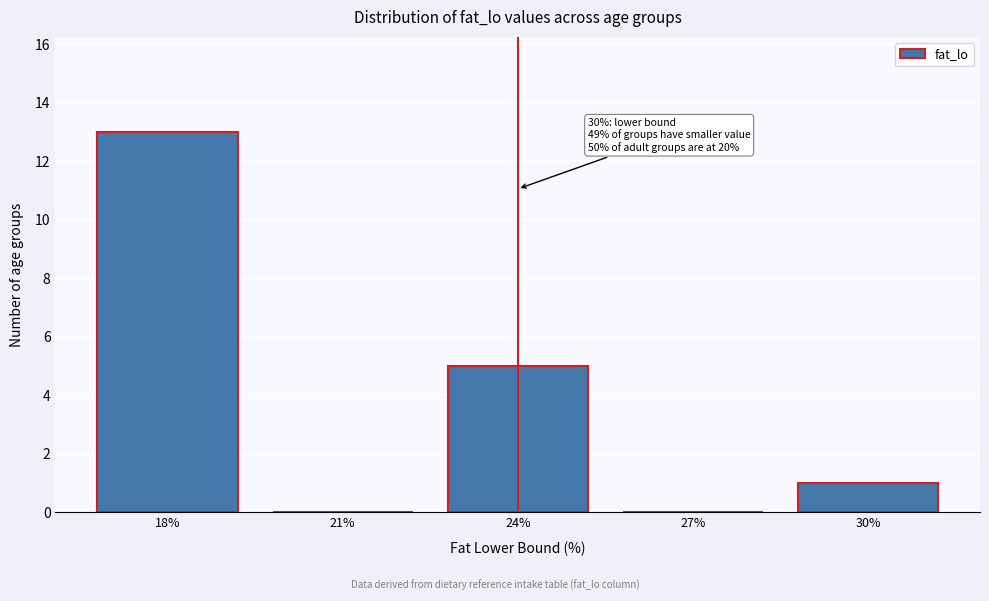

Reading right to left, what are all the values shown in this chart?

30%=1	27%=0	24%=5	21%=0	18%=13